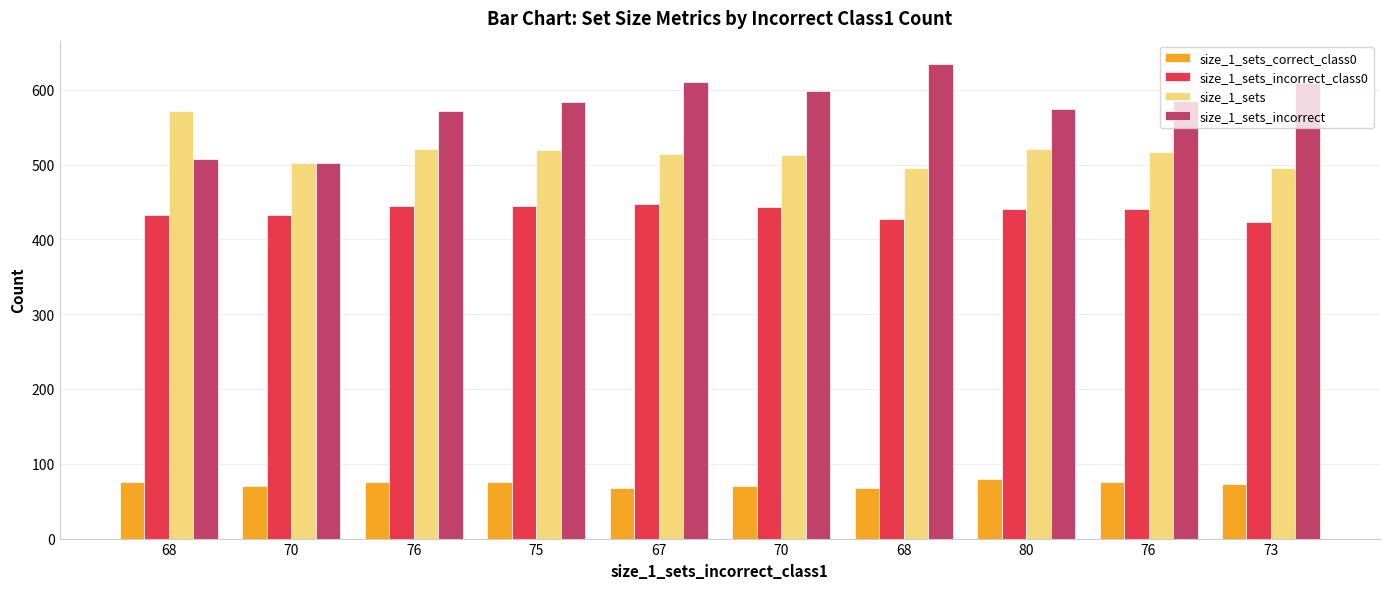

What is the sum of all size_1_sets values?

5169